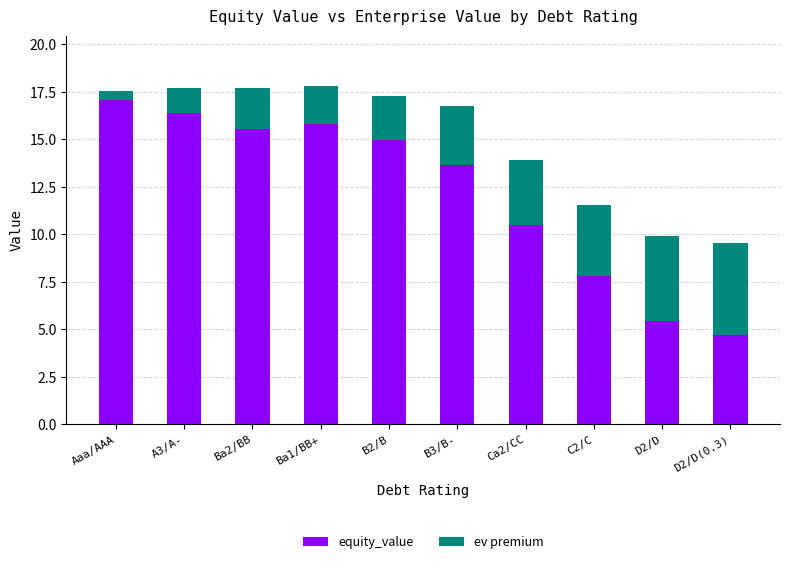

At which label does enterprise_value (premium) reach its minimum?

Aaa/AAA